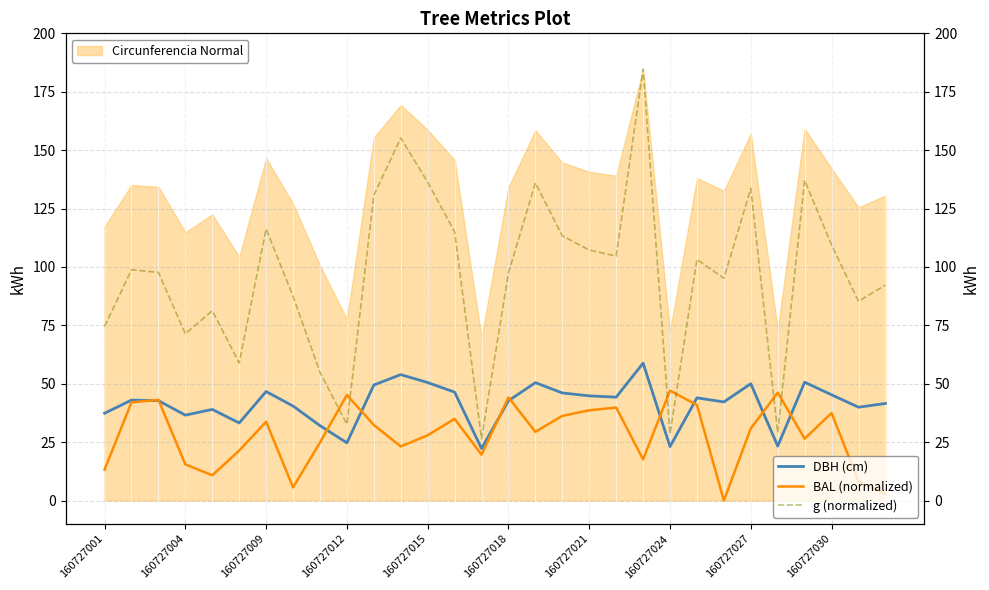

What is the total value across all series at 13?

196.4